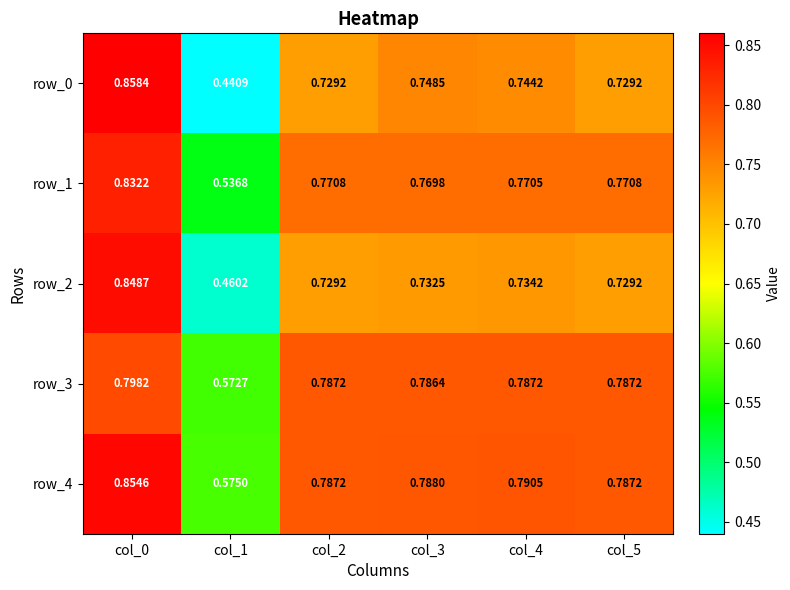

Which series changed the most between col_0 and col_5?

row_0